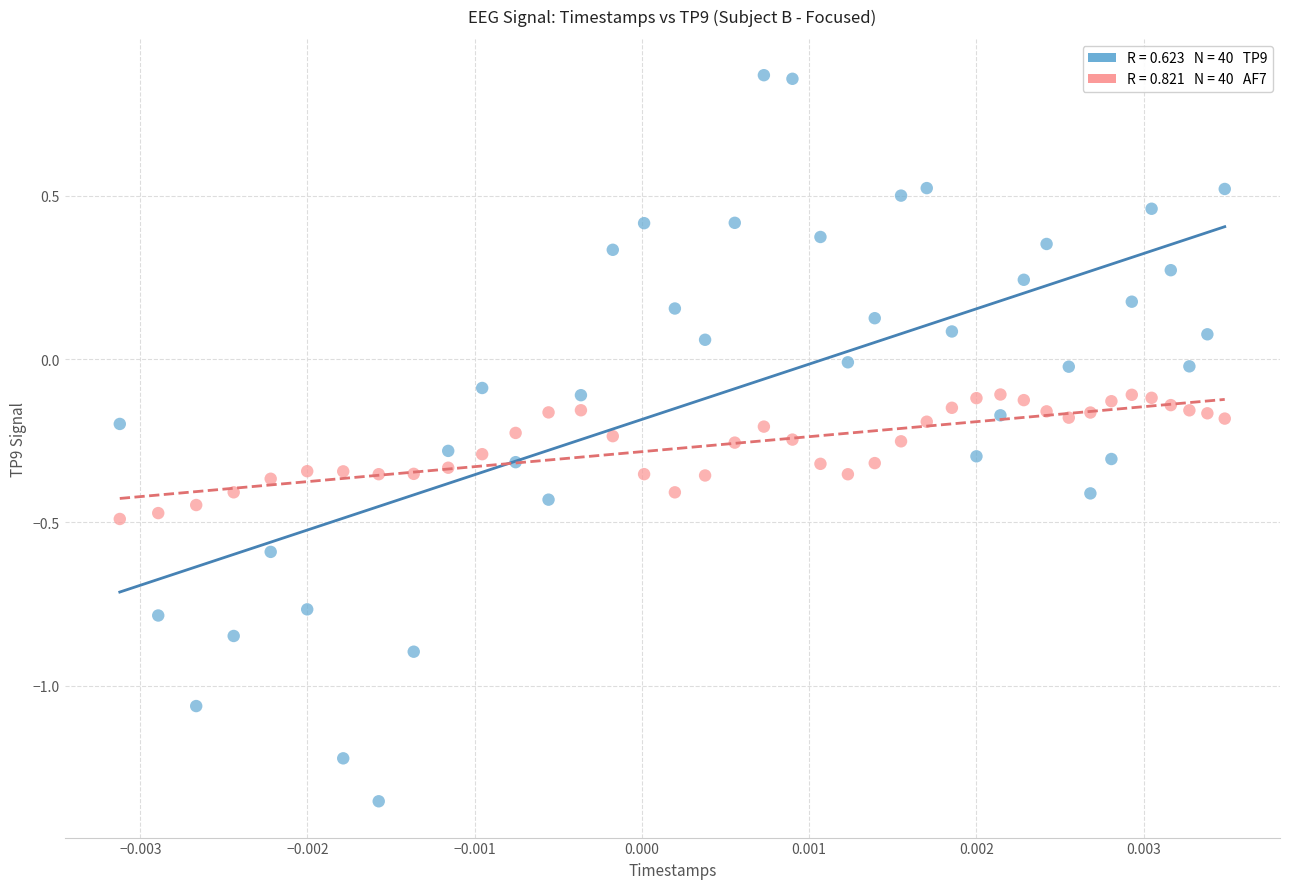

Across all data points, what is the range of Y values (max minus min)?

2.2